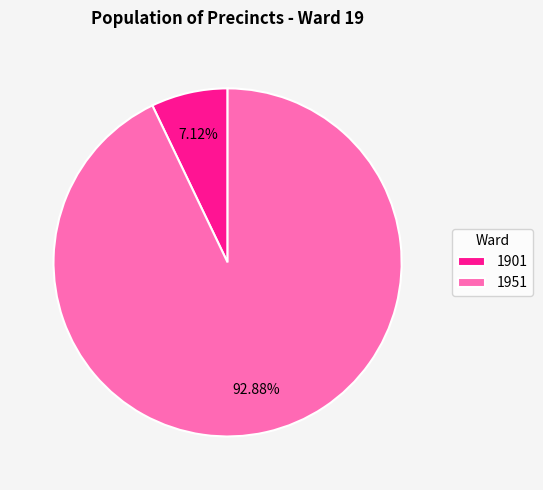

How many segments does this pie chart have?

2